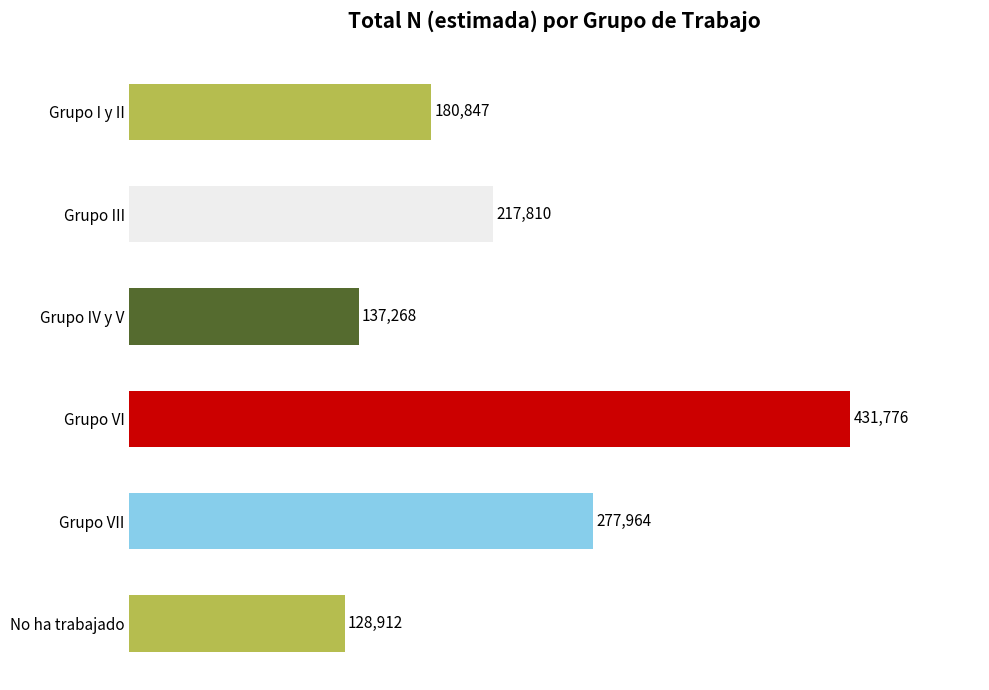

Which category has the highest value in the Total N (estimada) series?

Grupo VI